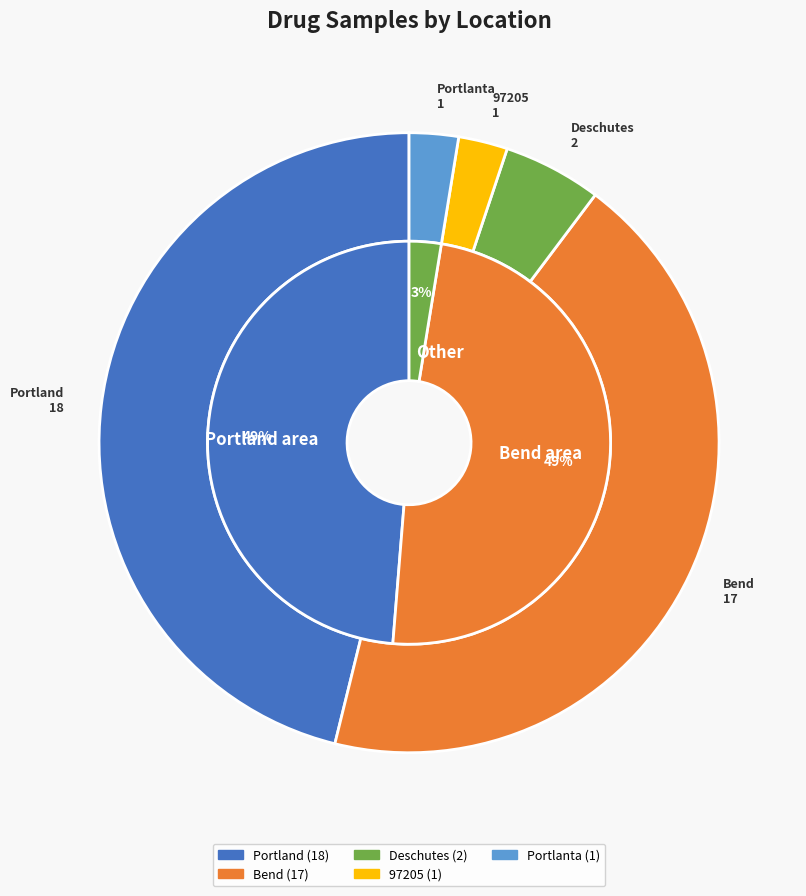

Is there any slice that represents more than half of the pie?

No